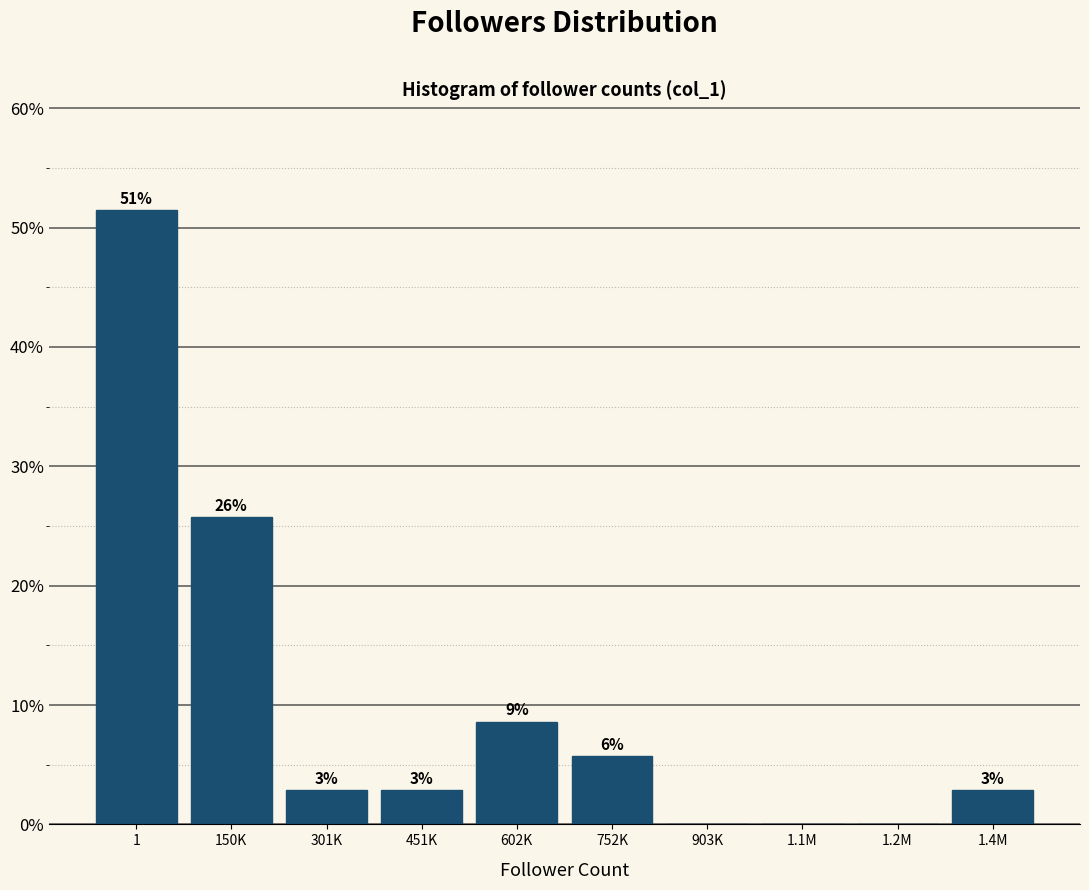

Are the bars horizontal?

No